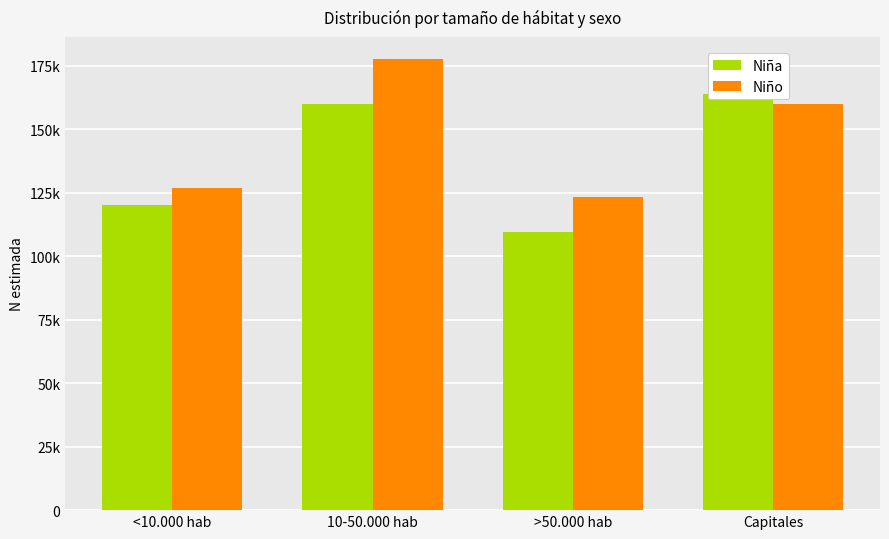

How many values in the Niño series are below 159974?

2